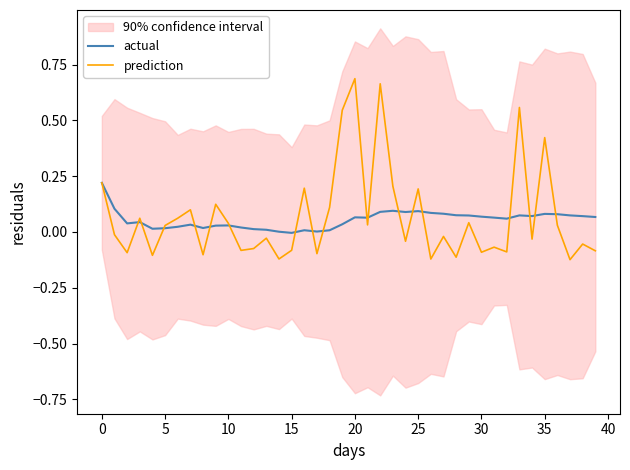

Rank the series by their maximum value, from lowest to highest.

actual, prediction